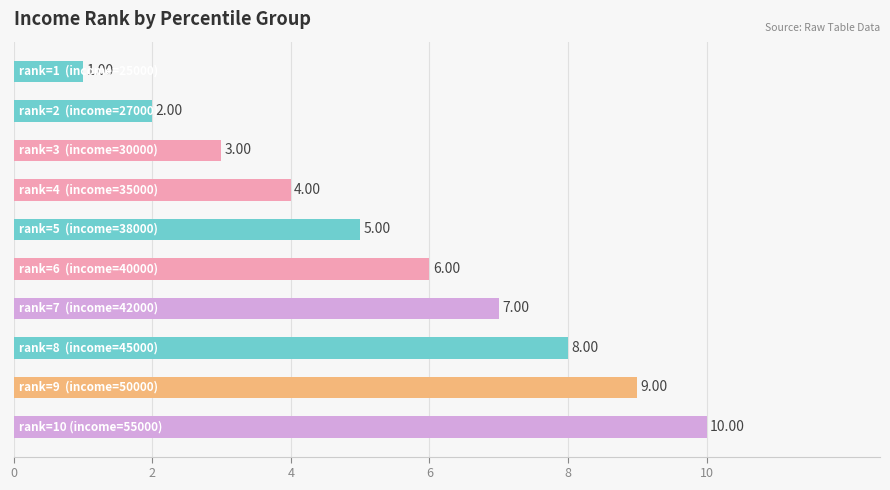

What is the average value?

6